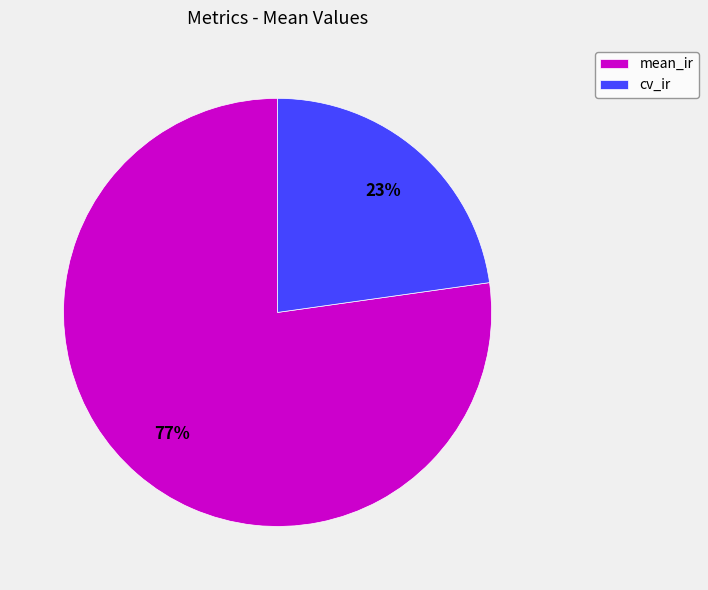

To the nearest percent, what is the difference between the largest and smallest slice percentages?

54%